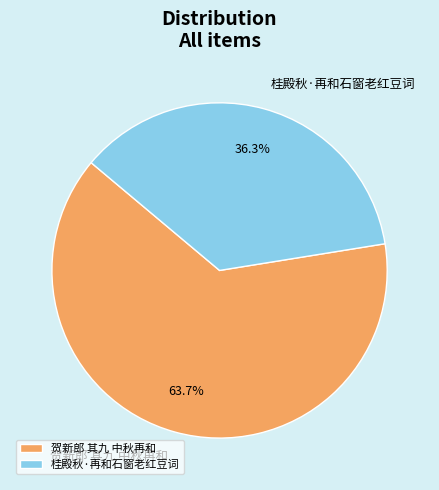

What is the majority slice?

贺新郎 其九 中秋再和